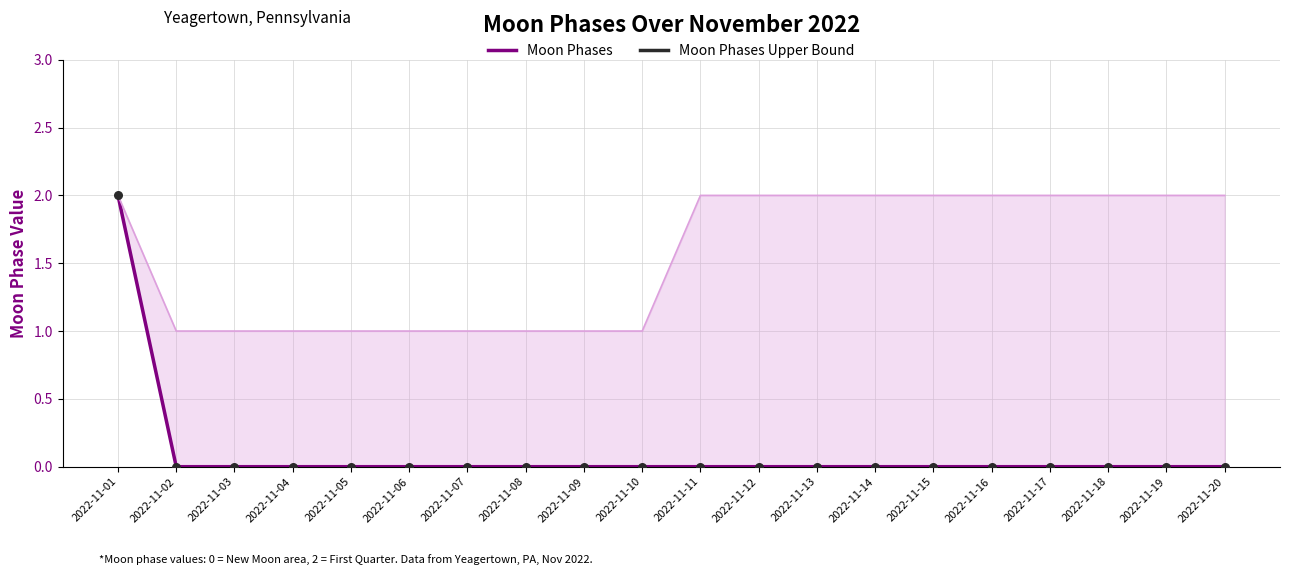

Is the value of Moon Phases at 2022-11-06 greater than the value of Moon Phases Upper Bound at 2022-11-09?

No